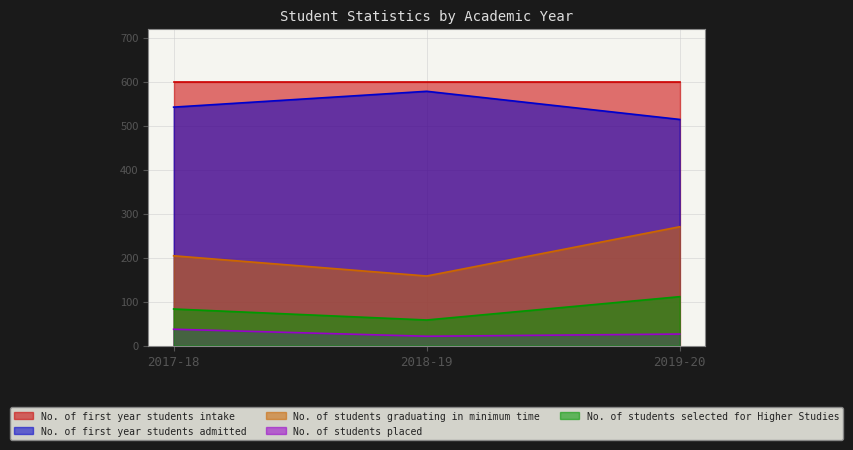

Count the No. of first year students admitted values in the range 514 to 578.

3